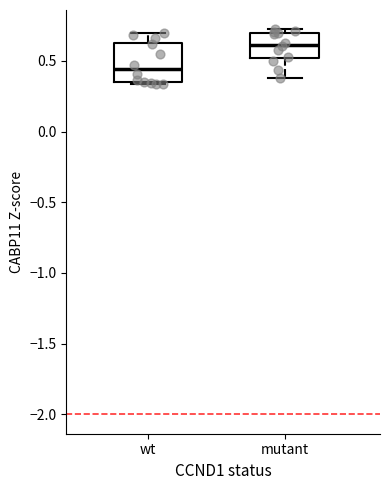

Which box has the highest median line?

mutant